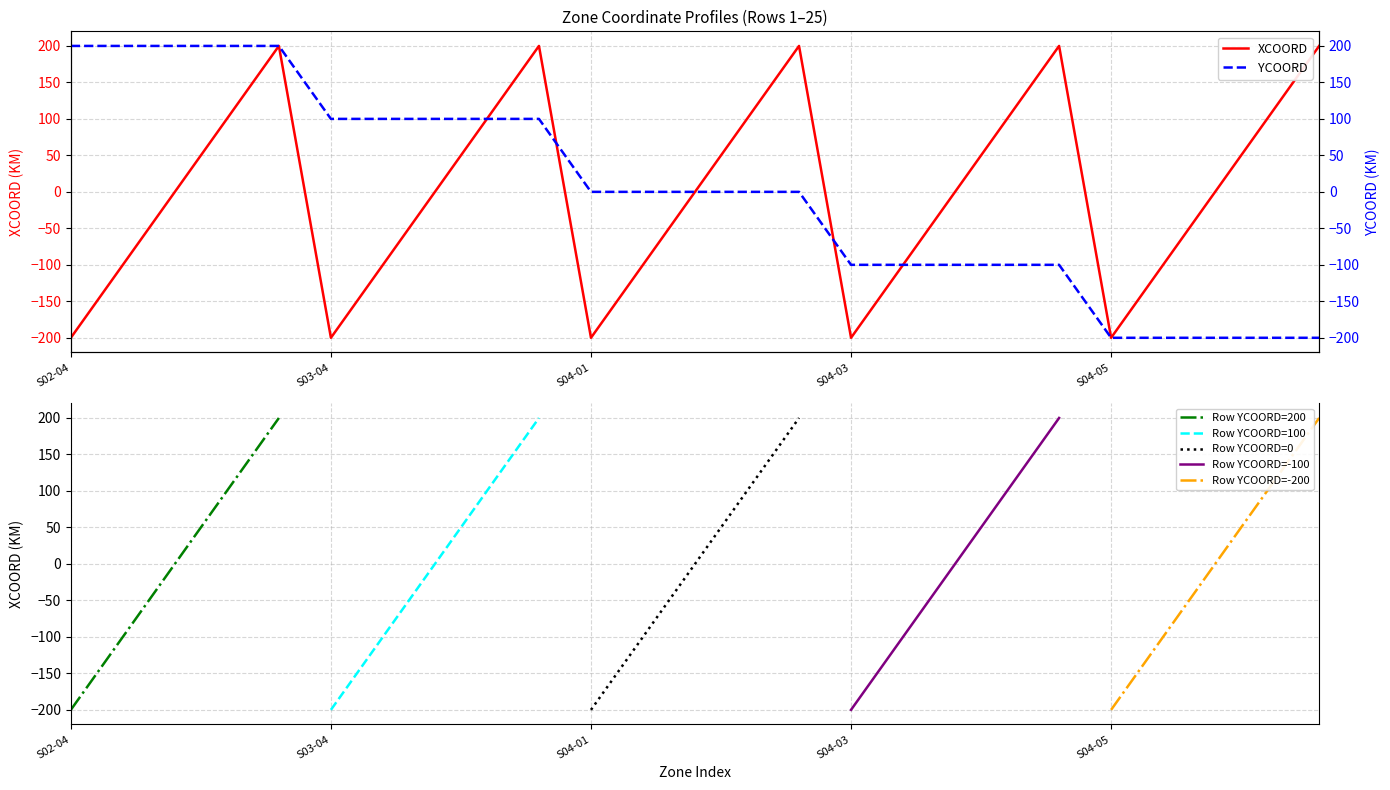

The value of XCOORD at S02-04 is -41. True or false?

False